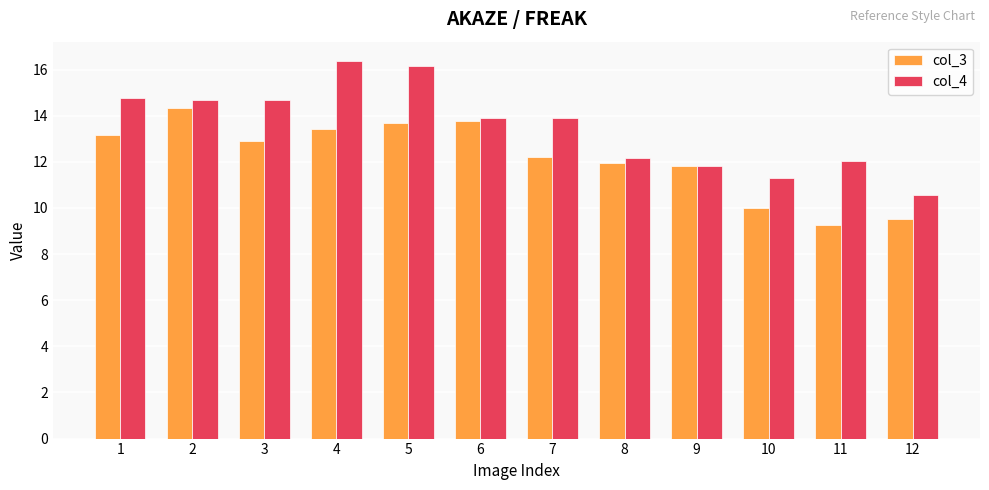

Is the value of col_4 at 4 greater than the value of col_3 at 9?

Yes